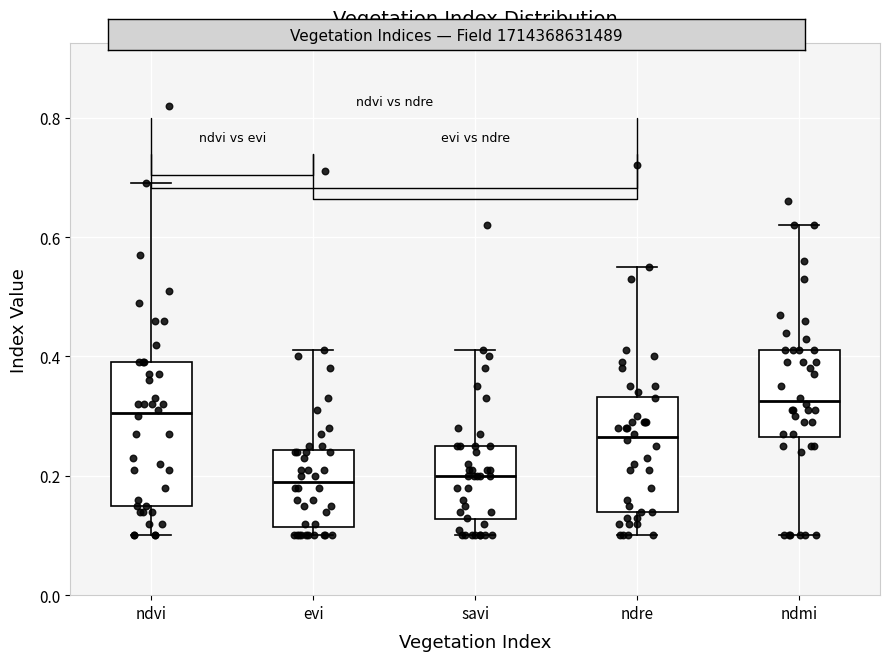

Where does the lower whisker of the box for savi end on the y-axis? The values are not printed on the chart, so give them approximately, as read against the axis.

0.10